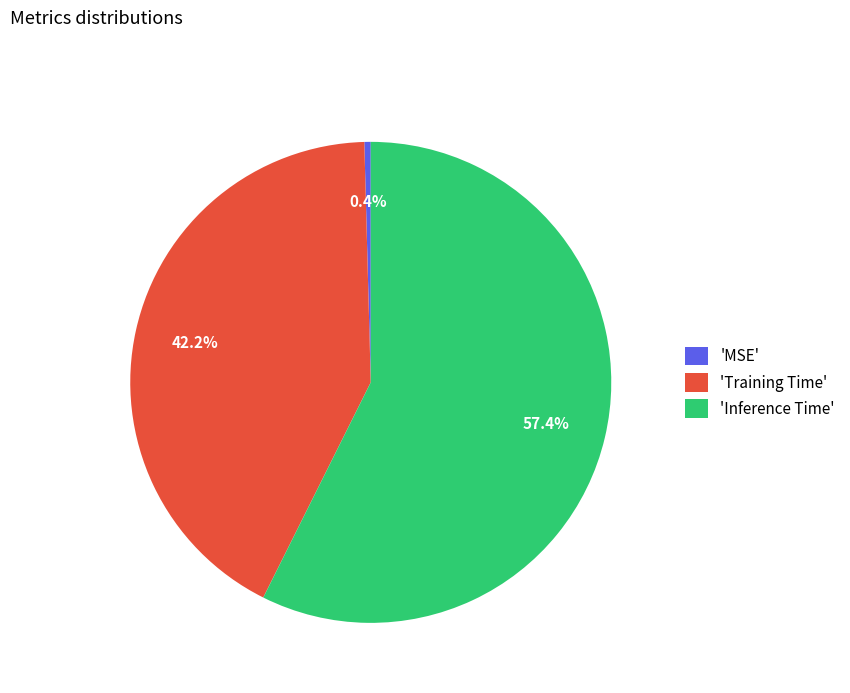

Between 'Inference Time' and 'MSE', which is larger?

'Inference Time'